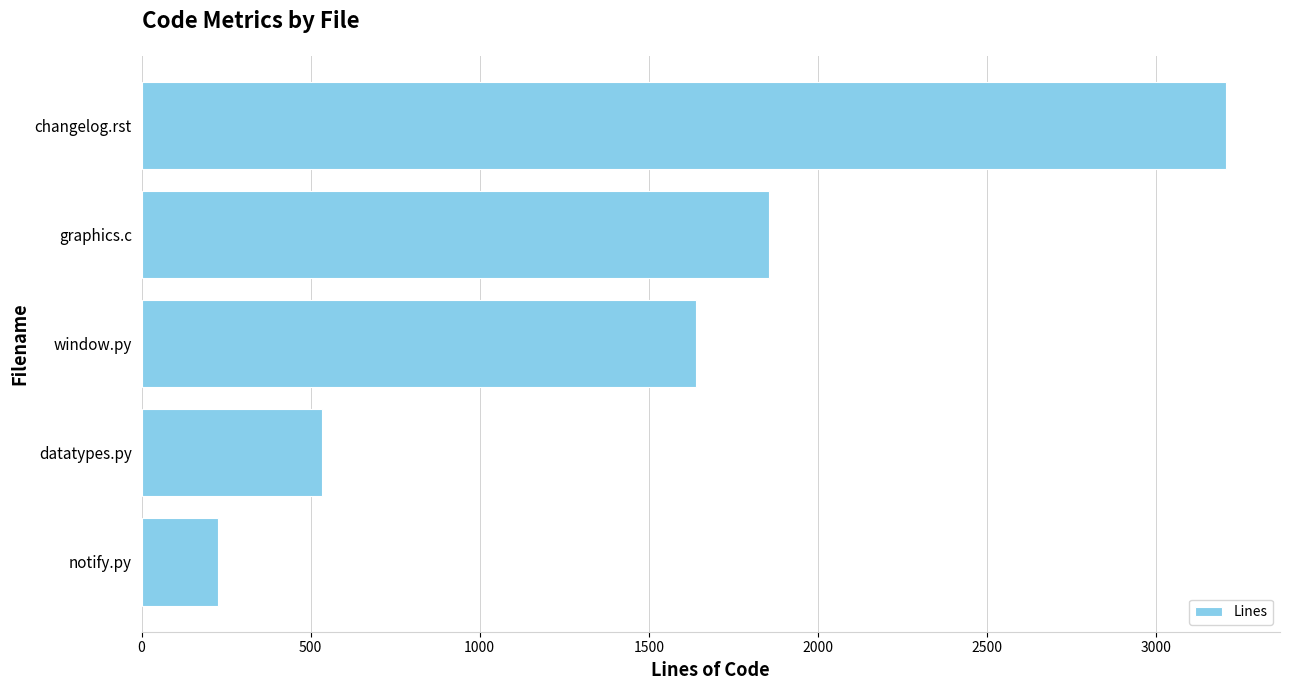

Does the chart contain stacked bars?

No